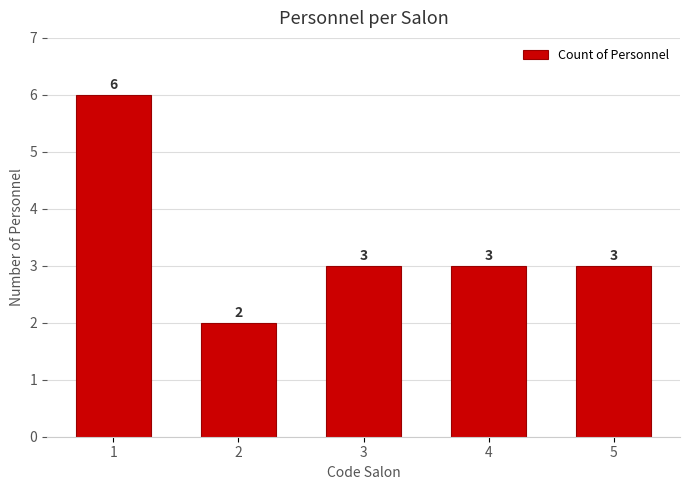

What value does the data have at 4?

3